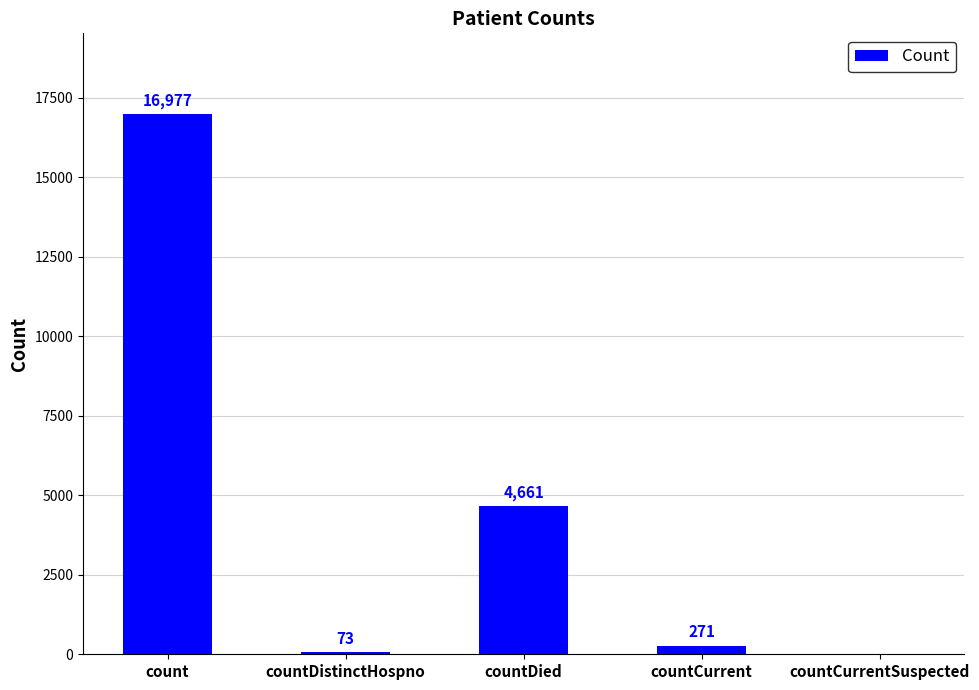

Reading left to right, transcribe all the data shown in this chart.

16977	73	4661	271	0